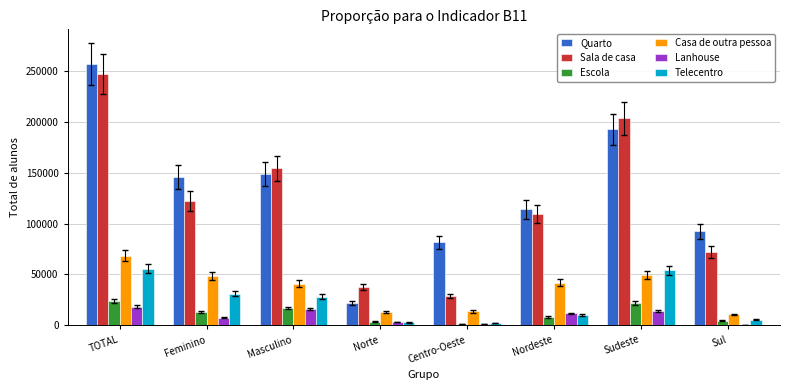

How many groups of bars are there?

8